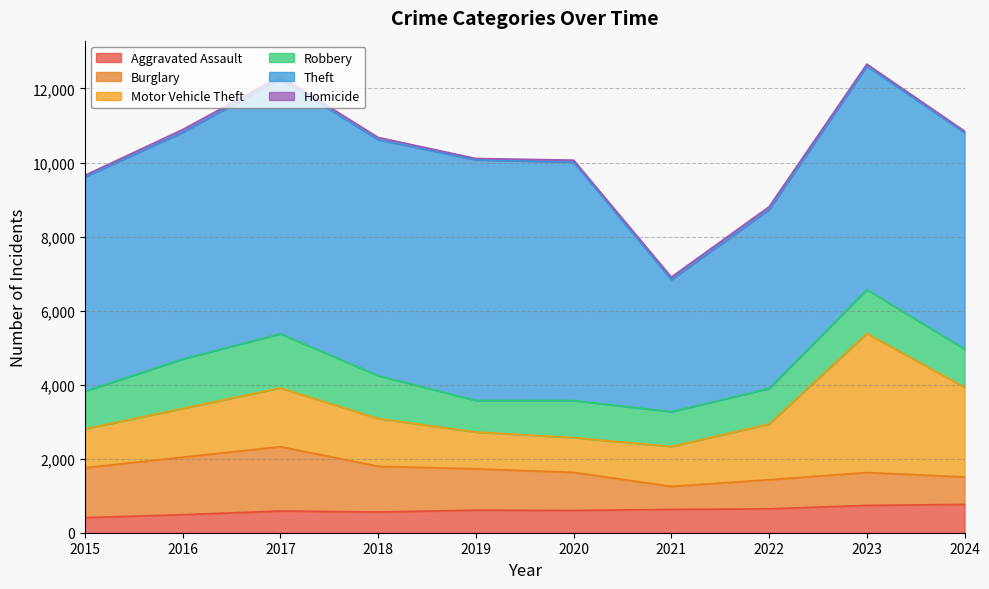

How many lines are shown in the chart?

6